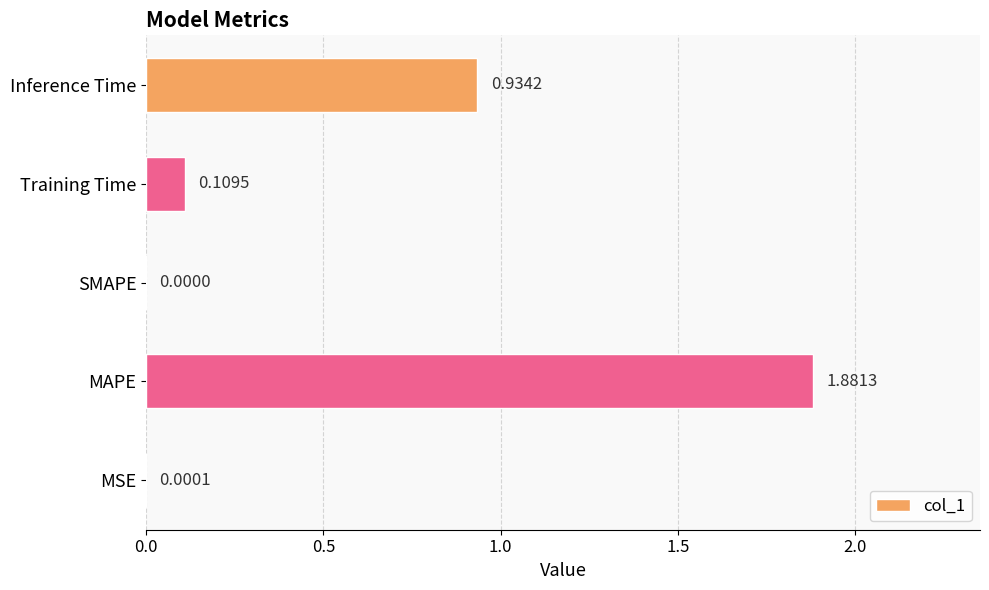

What is the sum of all values?

2.9